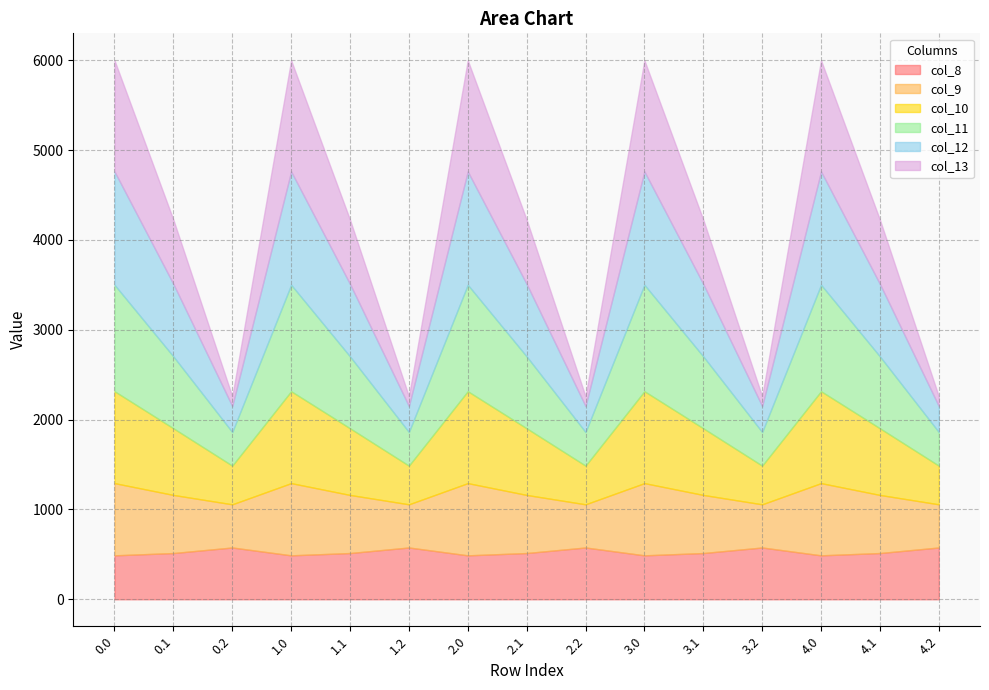

Reading left to right, transcribe all the data shown in this chart.

col_8: 489.3	514.8	576.6	489.3	514.8	576.6	489.3	514.8	576.6	489.3	514.8	576.6	489.3	514.8	576.6
col_9: 804.0	646.9	480.7	804.0	646.9	480.7	804.0	646.9	480.7	804.0	646.9	480.7	804.0	646.9	480.7
col_10: 1023.2	742.1	430.5	1023.2	742.1	430.5	1023.2	742.1	430.5	1023.2	742.1	430.5	1023.2	742.1	430.5
col_11: 1185.2	800.2	374.4	1185.2	800.2	374.4	1185.2	800.2	374.4	1185.2	800.2	374.4	1185.2	800.2	374.4
col_12: 1261.6	806.9	289.5	1261.6	806.9	289.5	1261.6	806.9	289.5	1261.6	806.9	289.5	1261.6	806.9	289.5
col_13: 1237.4	715.3	107.8	1237.4	715.3	107.8	1237.4	715.3	107.8	1237.4	715.3	107.8	1237.4	715.3	107.8